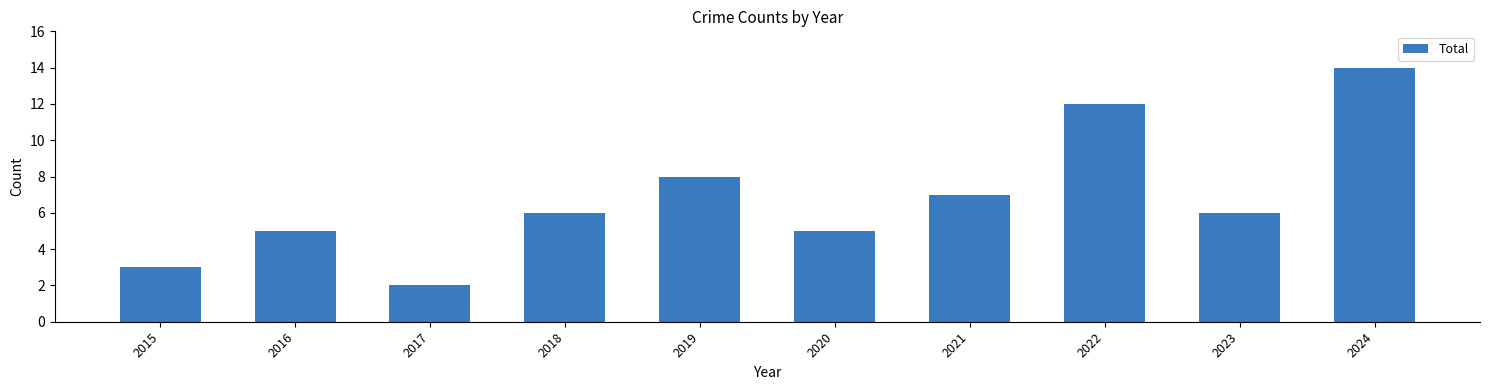

What is the sum of all values?

68